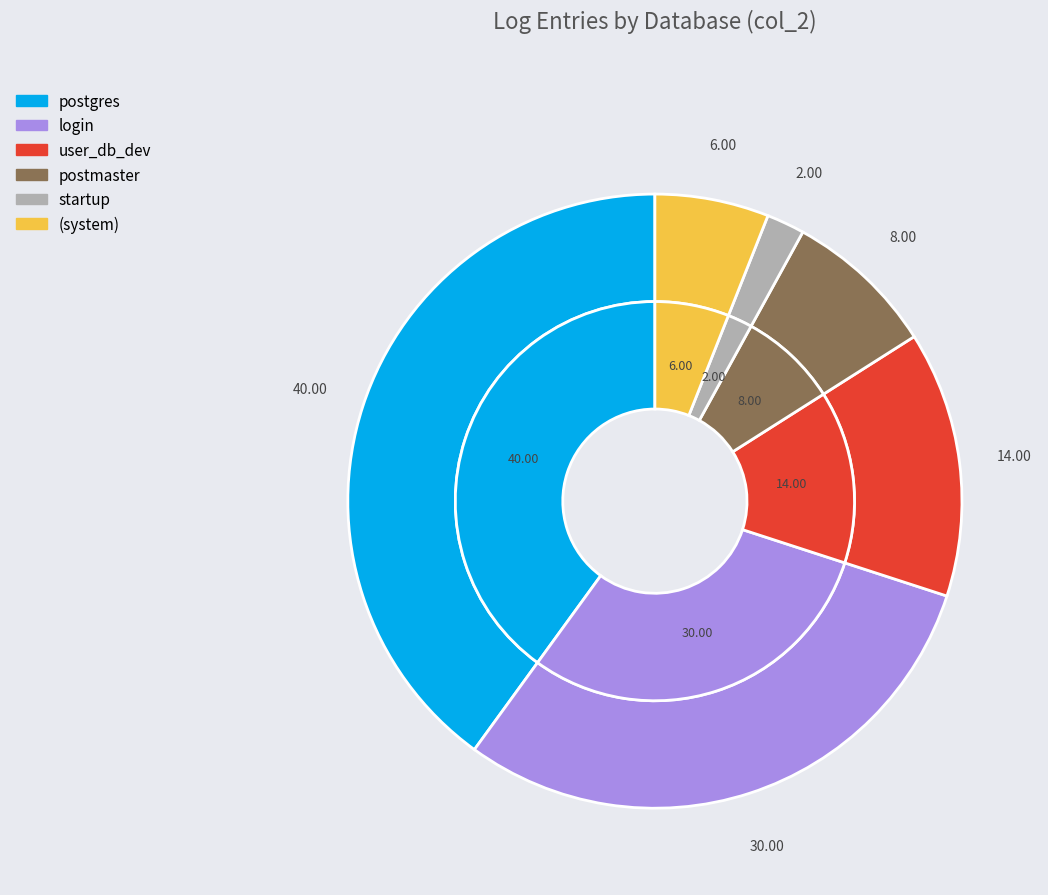

Does startup account for over 50% of the chart?

No